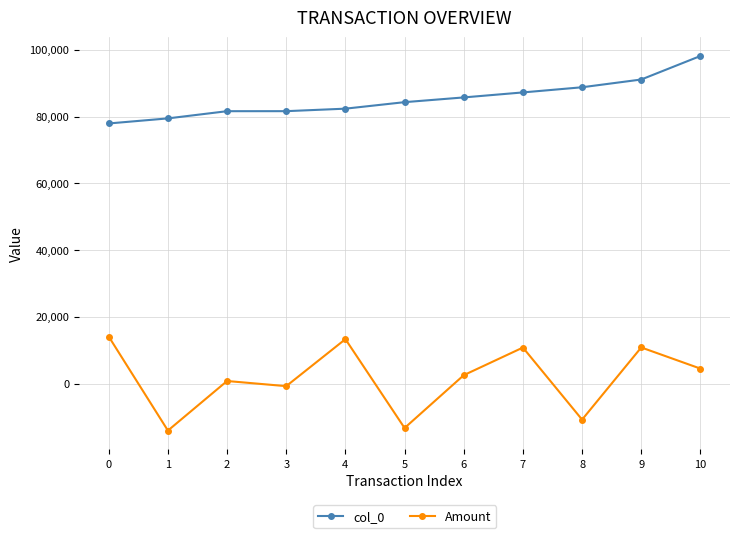

The col_0 series shows 77918.0 at 0. True or false?

True